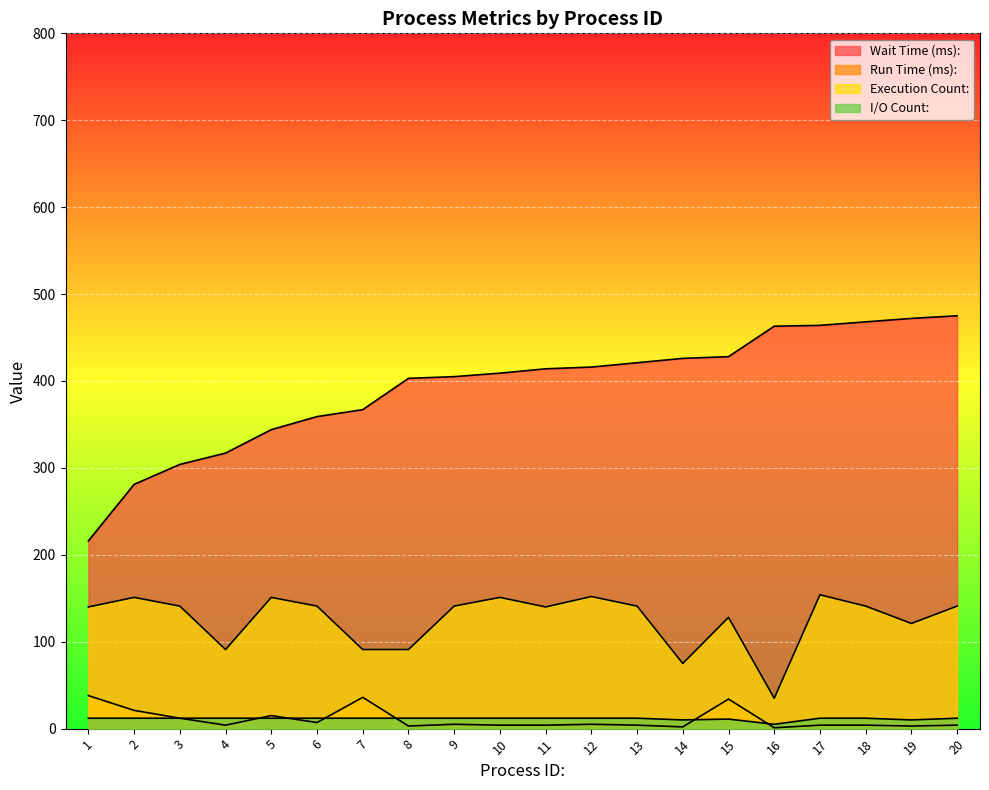

List the labels in order of I/O Count: value, largest first.

1, 2, 3, 4, 5, 6, 7, 8, 9, 10, 11, 12, 13, 17, 18, 20, 15, 14, 19, 16